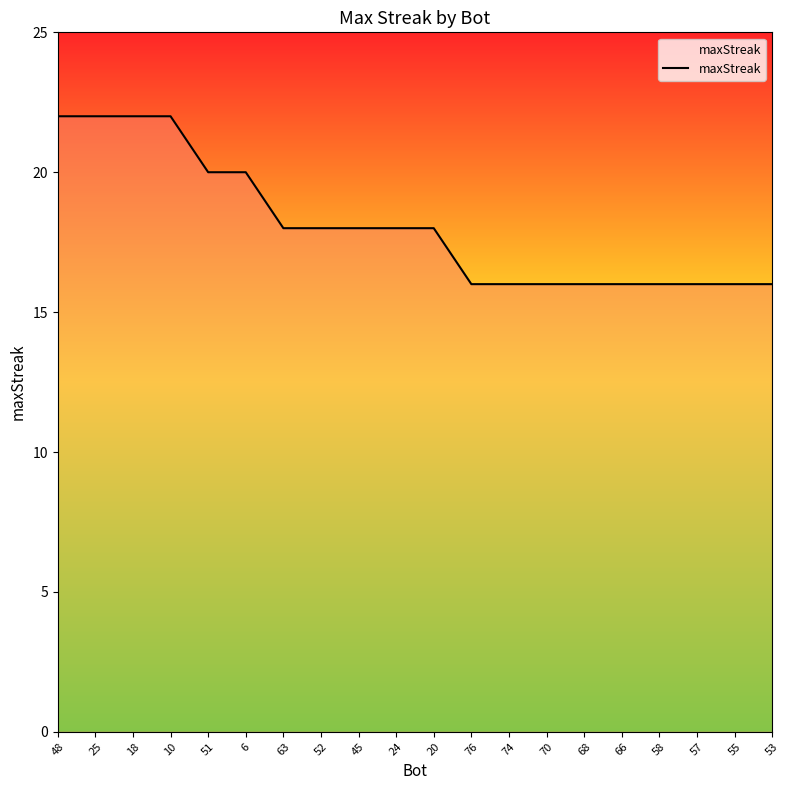

What is the maximum value shown in the chart?

22